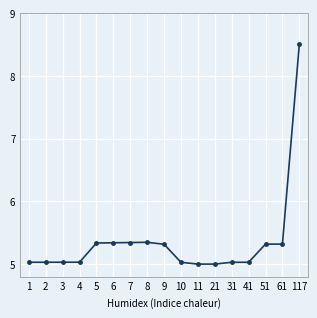

What is the difference between the values at 117 and 51?

3.2